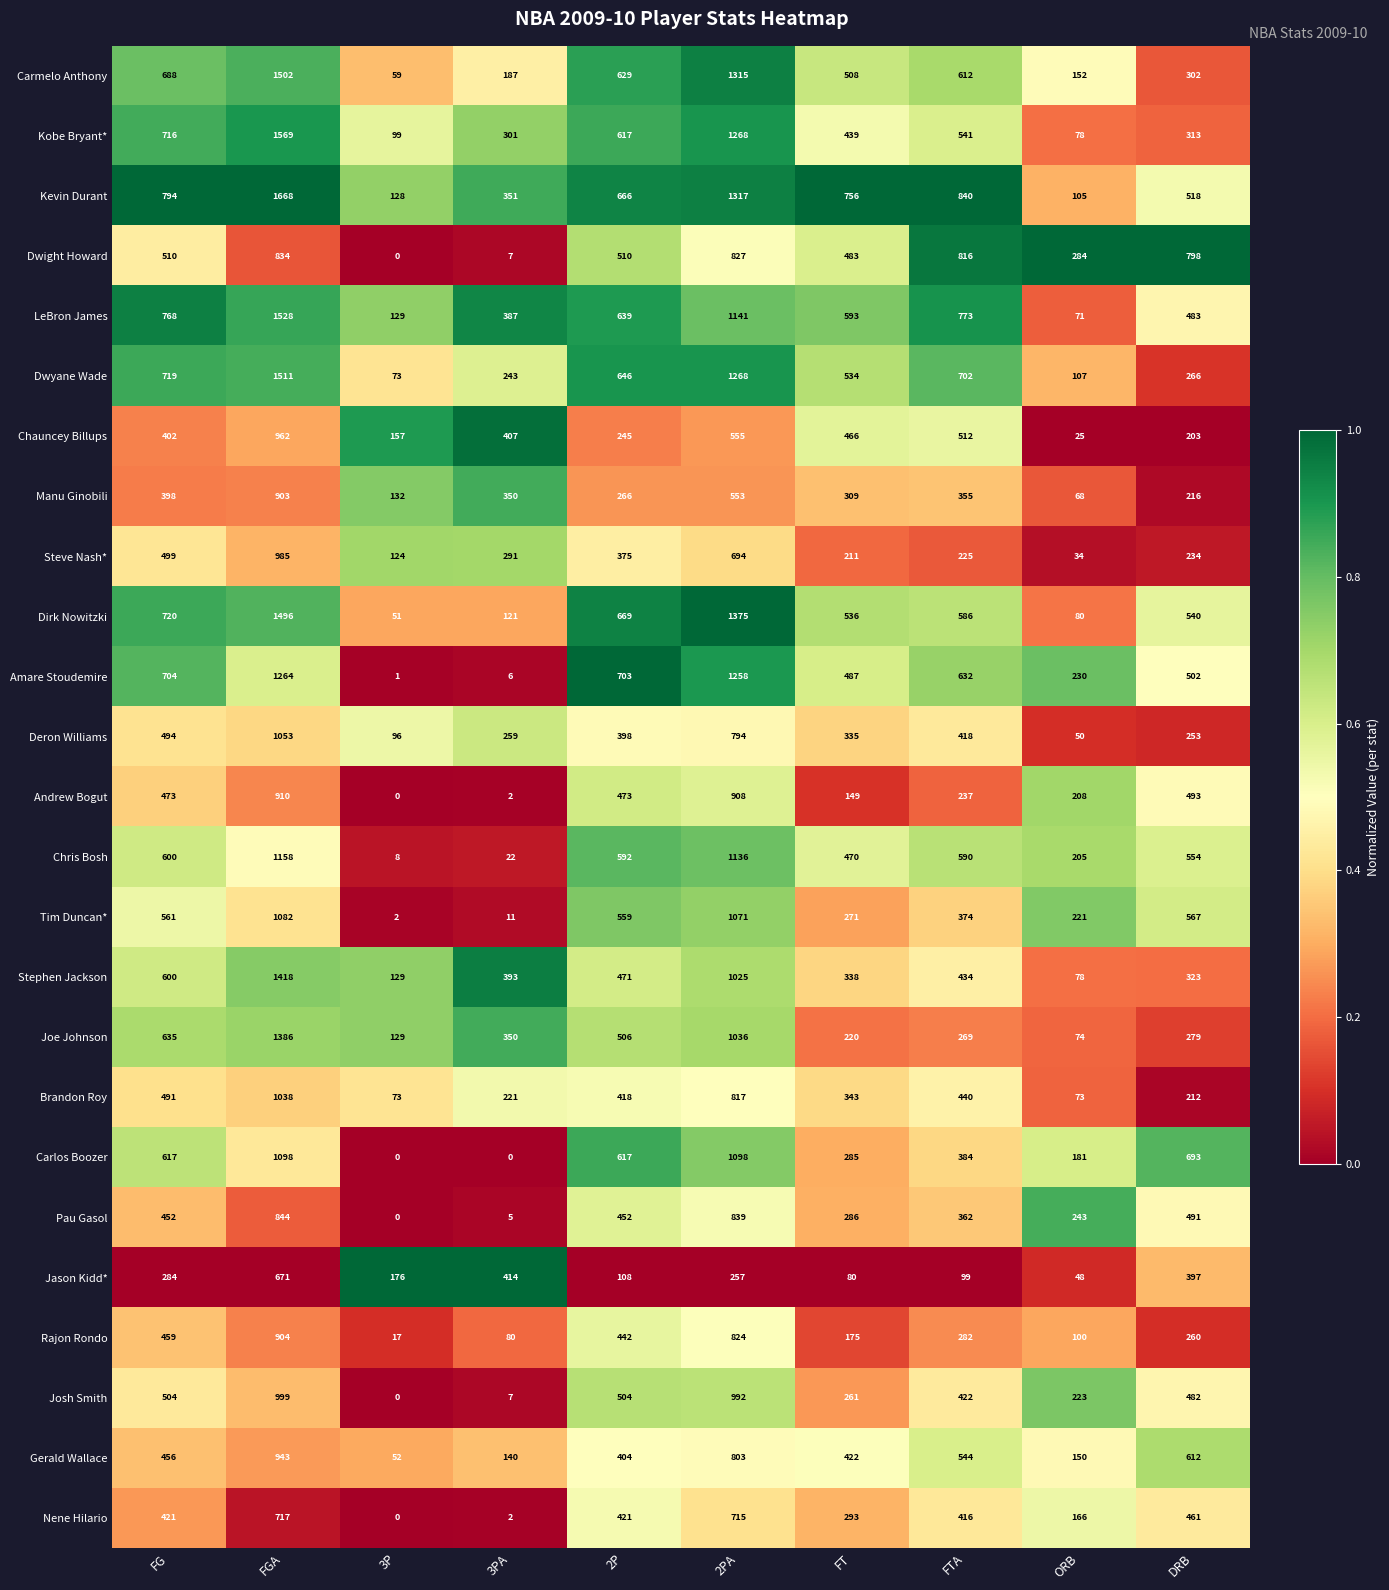

What is the difference between the maximum and minimum values in the Carmelo Anthony series?

1443